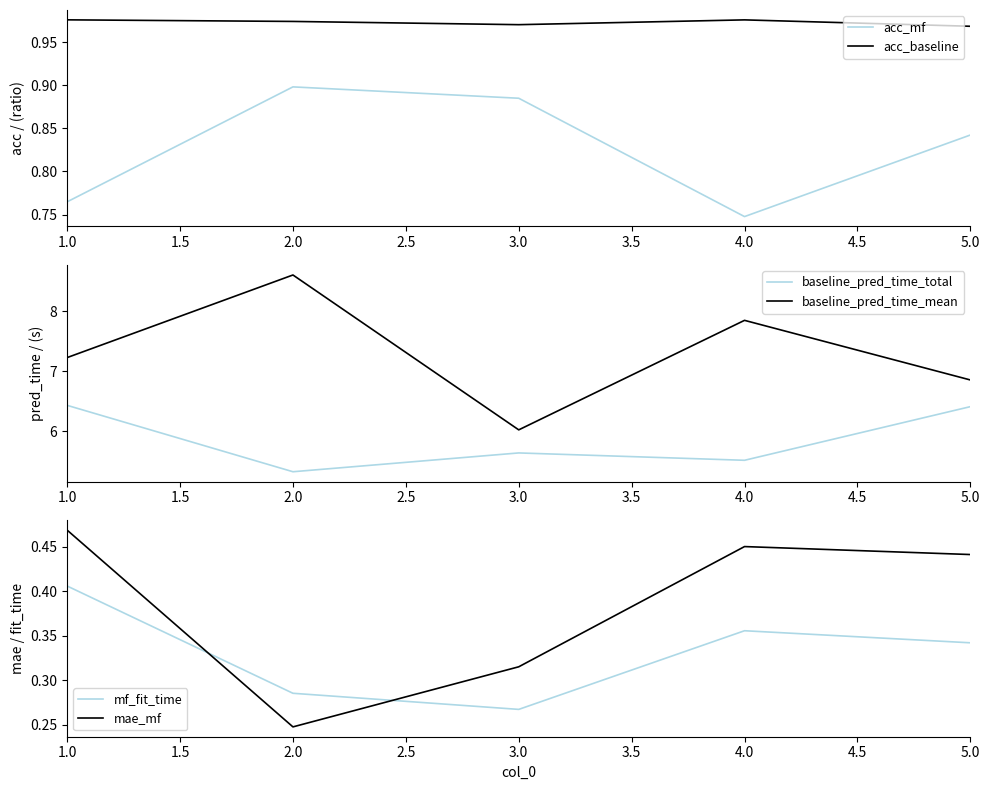

Where is acc_mf nearest to the value 0?

4.0